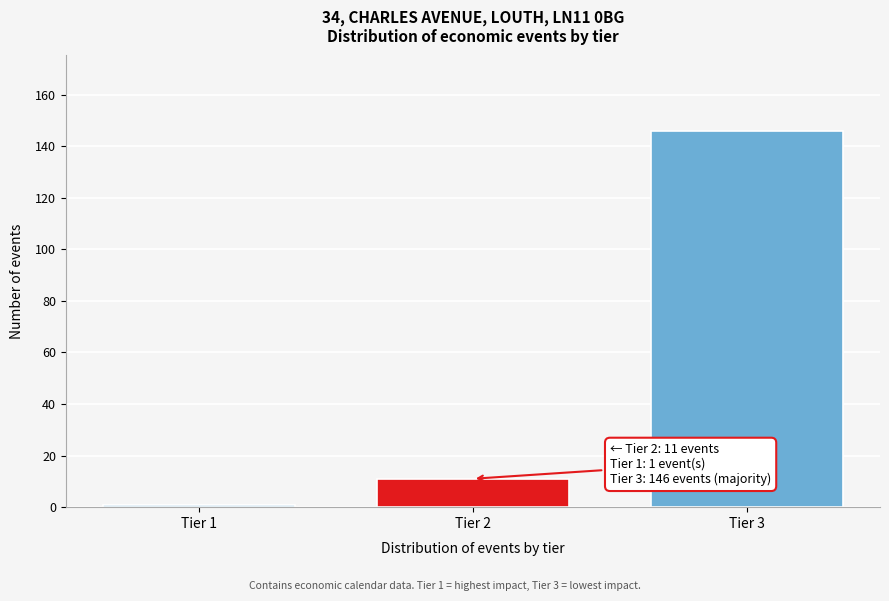

Reading left to right, what are all the values shown in this chart?

1	11	146